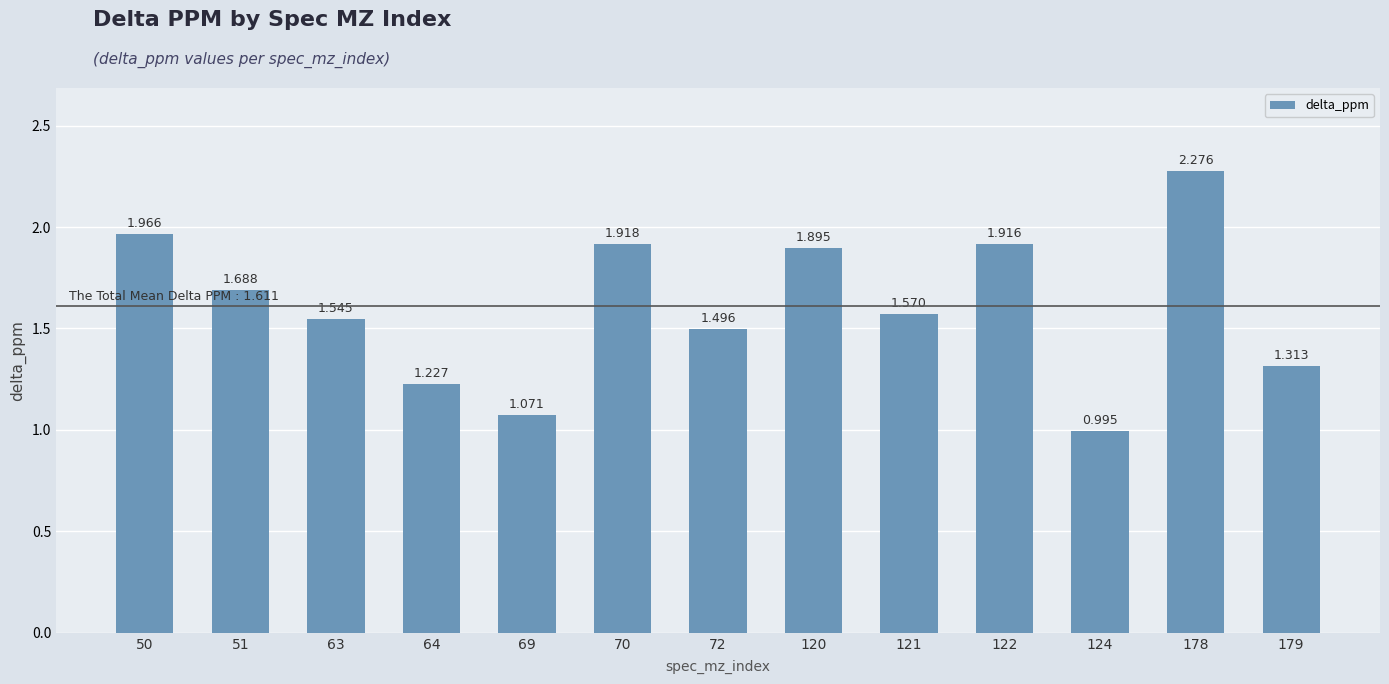

True or false: the data shows 0.5 at 64.

False